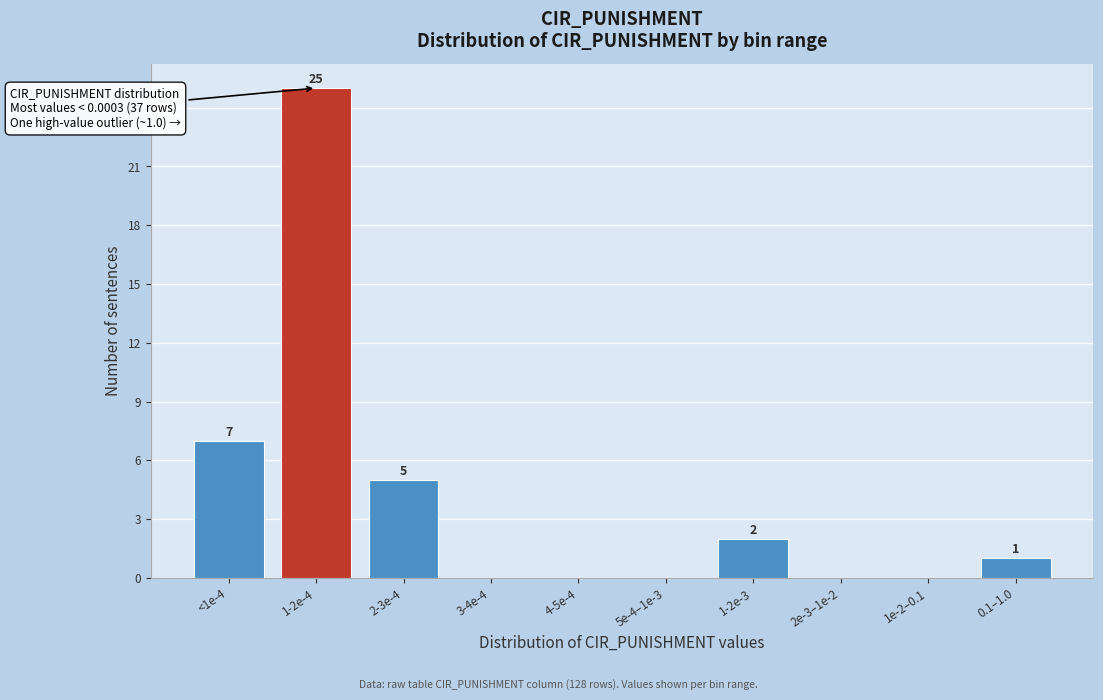

Reading left to right, extract all data points from this chart.

<1e-4=7	1-2e-4=25	2-3e-4=5	3-4e-4=0	4-5e-4=0	5e-4–1e-3=0	1-2e-3=2	2e-3–1e-2=0	1e-2–0.1=0	0.1–1.0=1